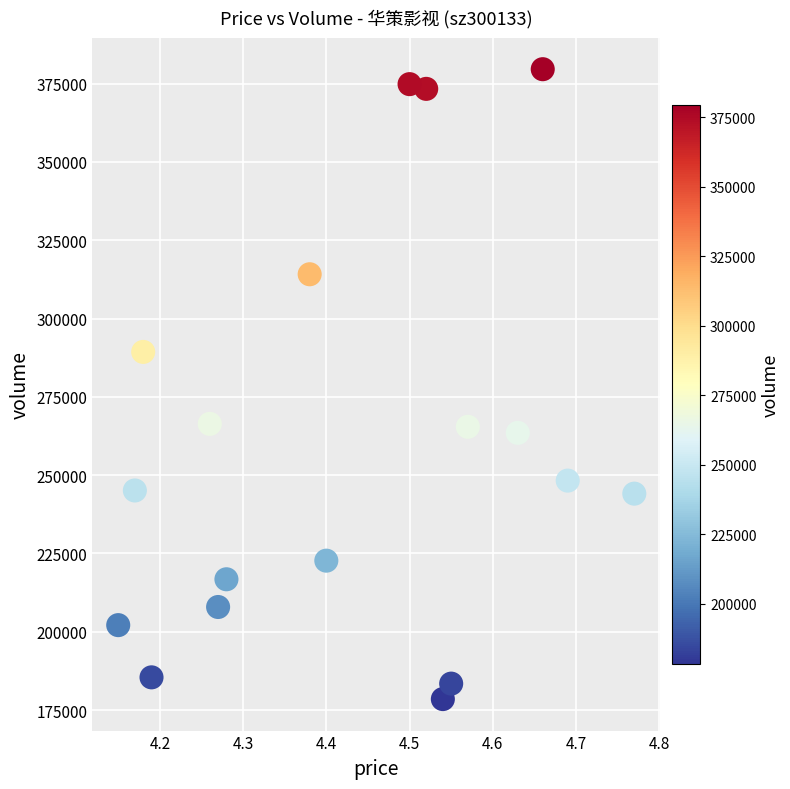

What Y value in the scatter plot is closest to 279051?

289344